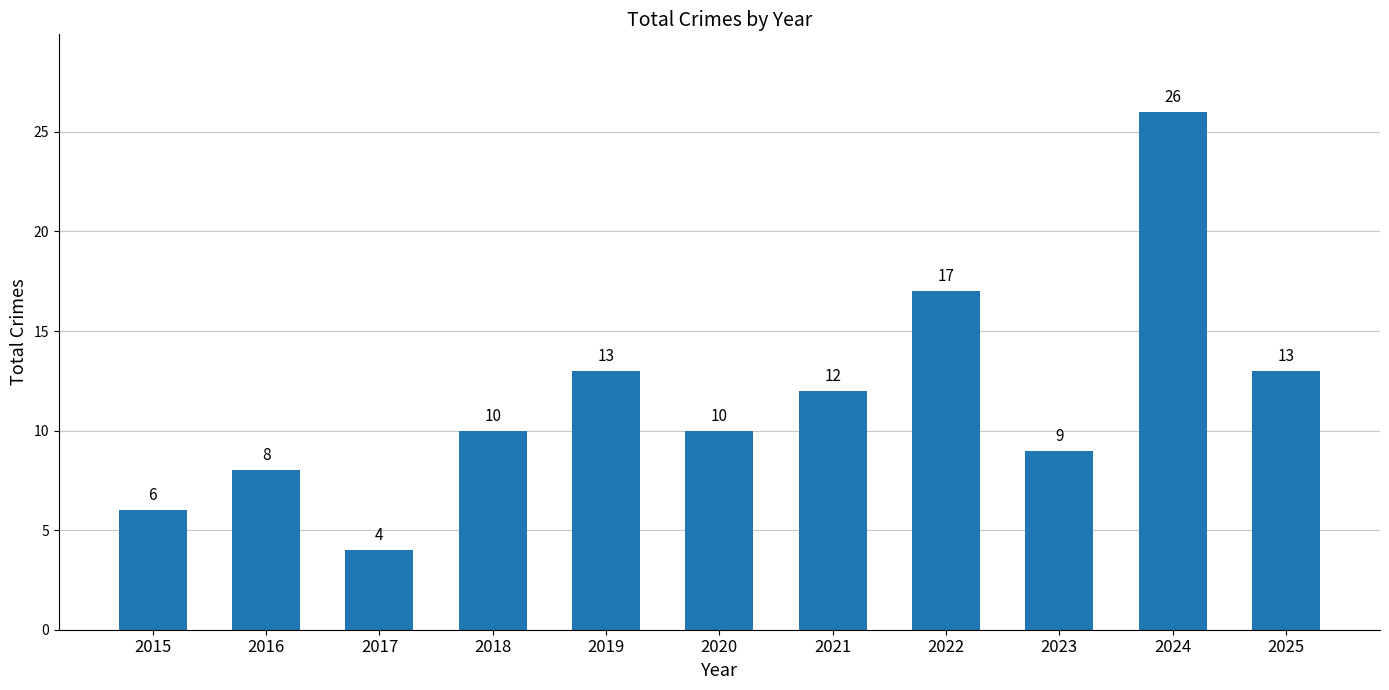

Reading right to left, transcribe all the data shown in this chart.

2025=13	2024=26	2023=9	2022=17	2021=12	2020=10	2019=13	2018=10	2017=4	2016=8	2015=6